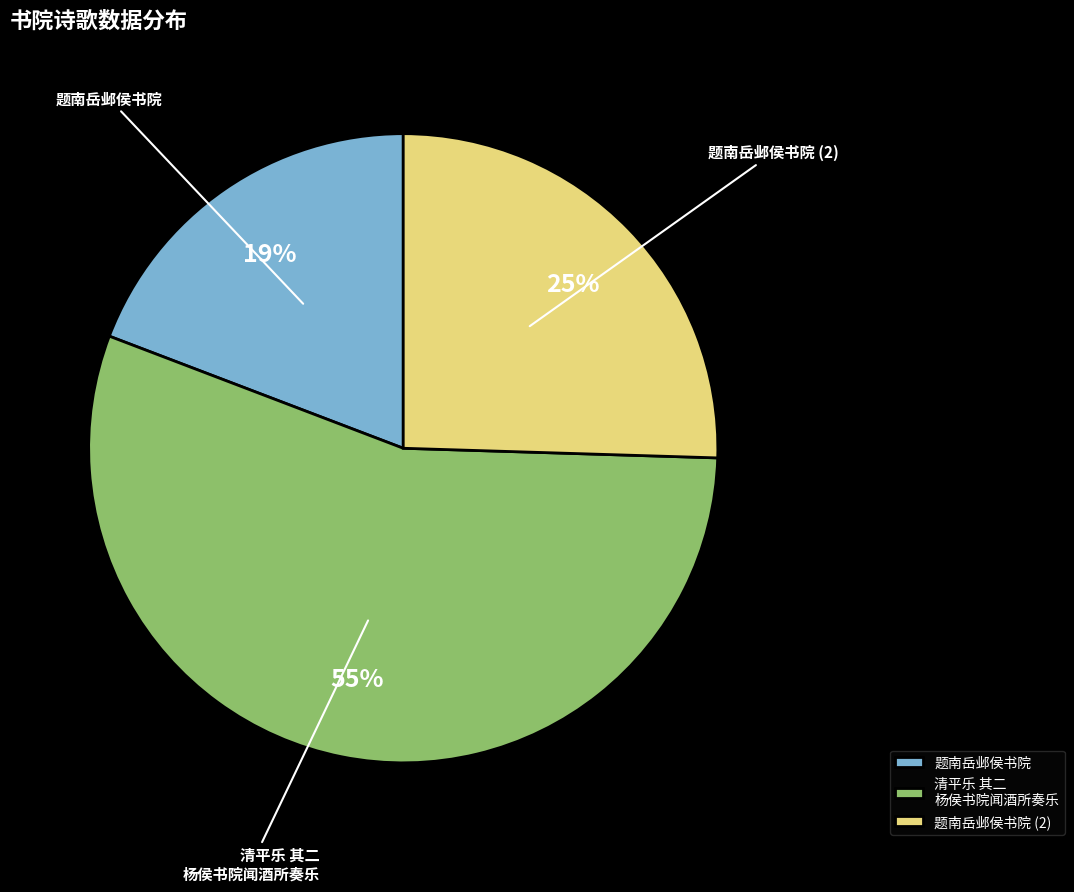

The 题南岳邺侯书院 slice represents 19% of the pie. True or false?

True